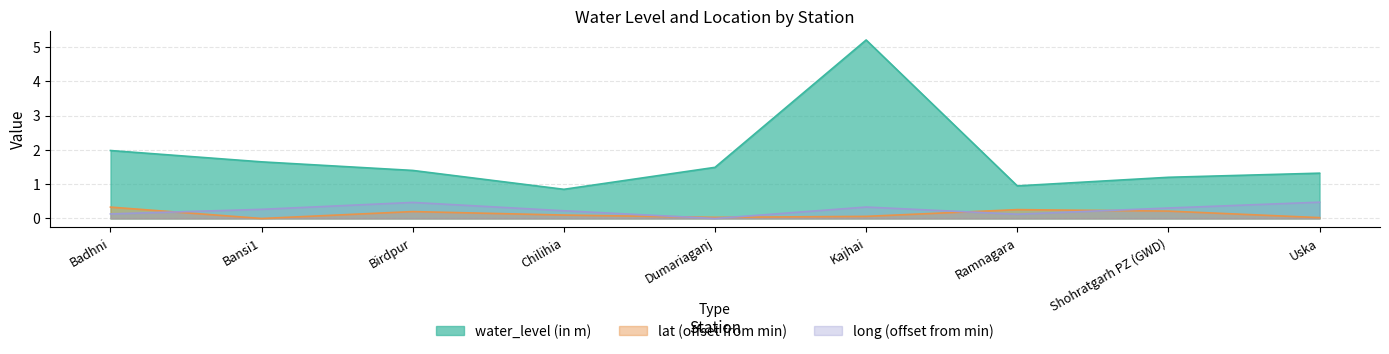

How many categories are shown in the chart?

9